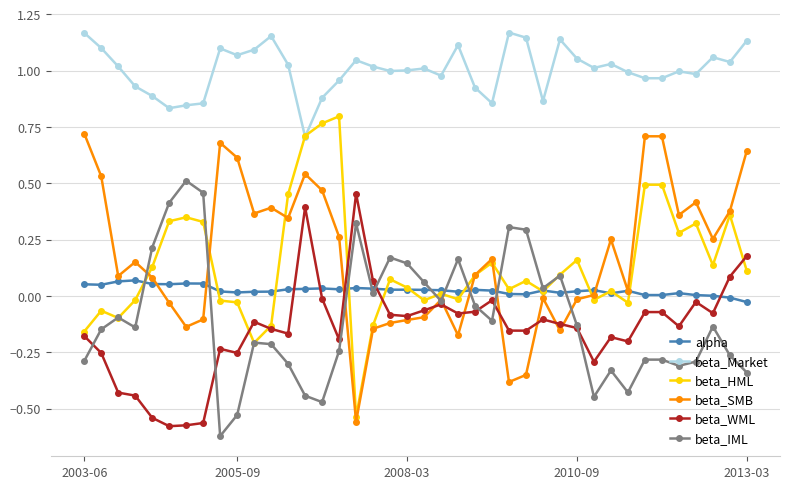

True or false: beta_Market and alpha intersect in this chart.

False